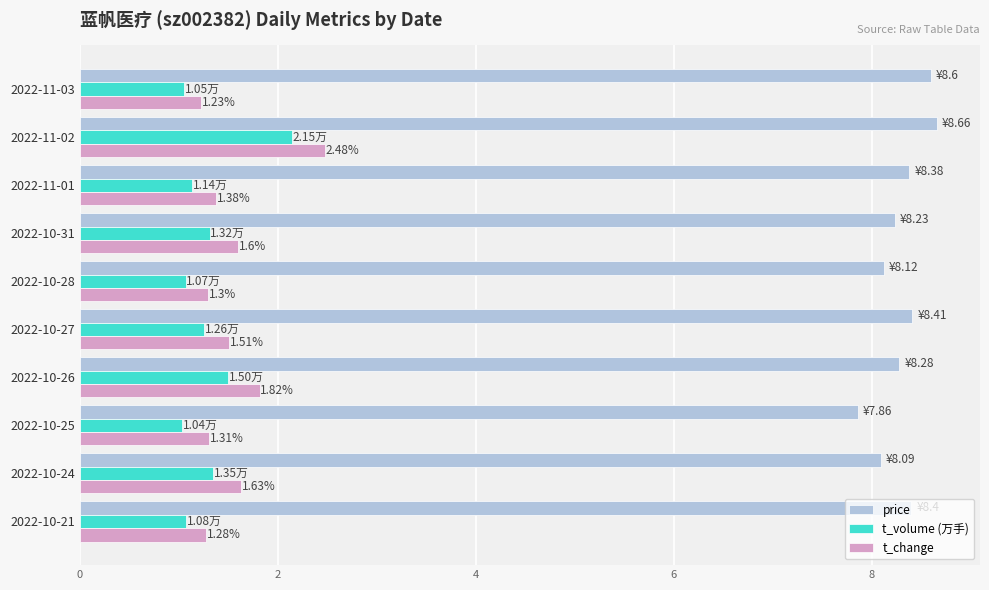

What is the total value across all series at 2022-10-31?

11.1